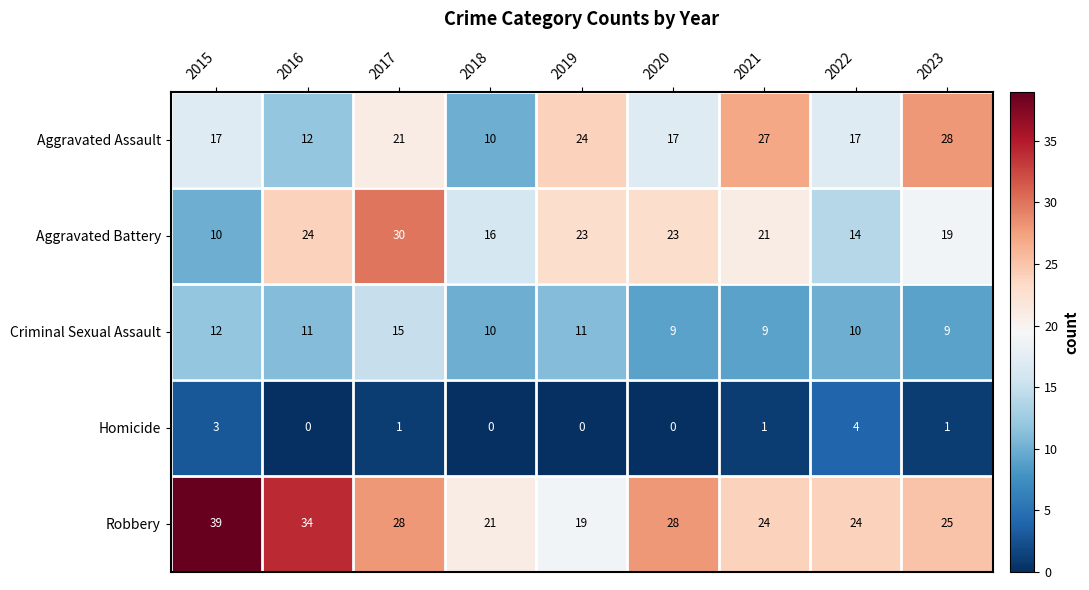

What is the difference between the highest and lowest values at 2018?

21